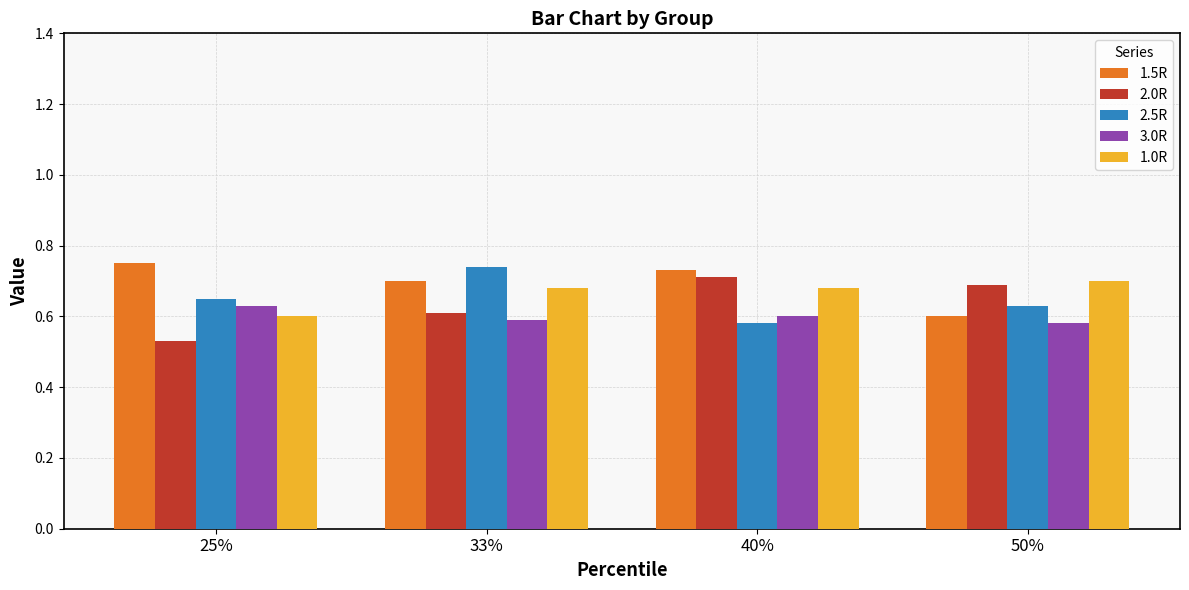

At which label does 1.0R reach its minimum?

25%